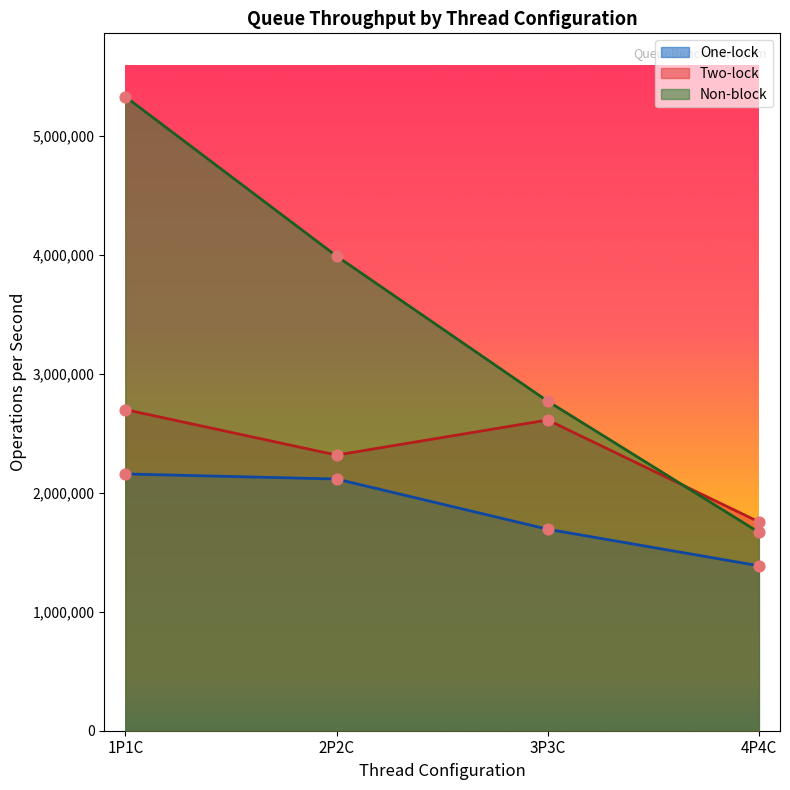

At how many categories does at least one series exceed 1873027?

3